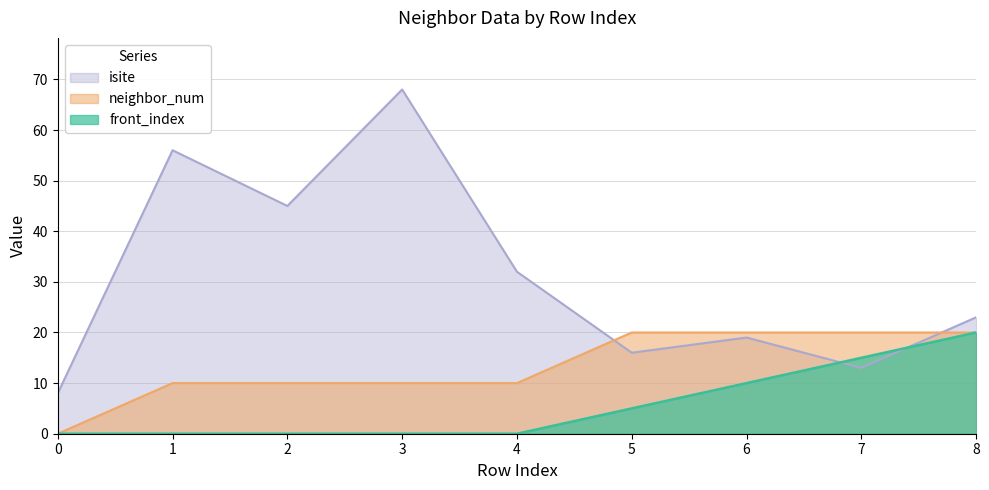

What is the difference between the maximum and minimum values in the isite series?

60